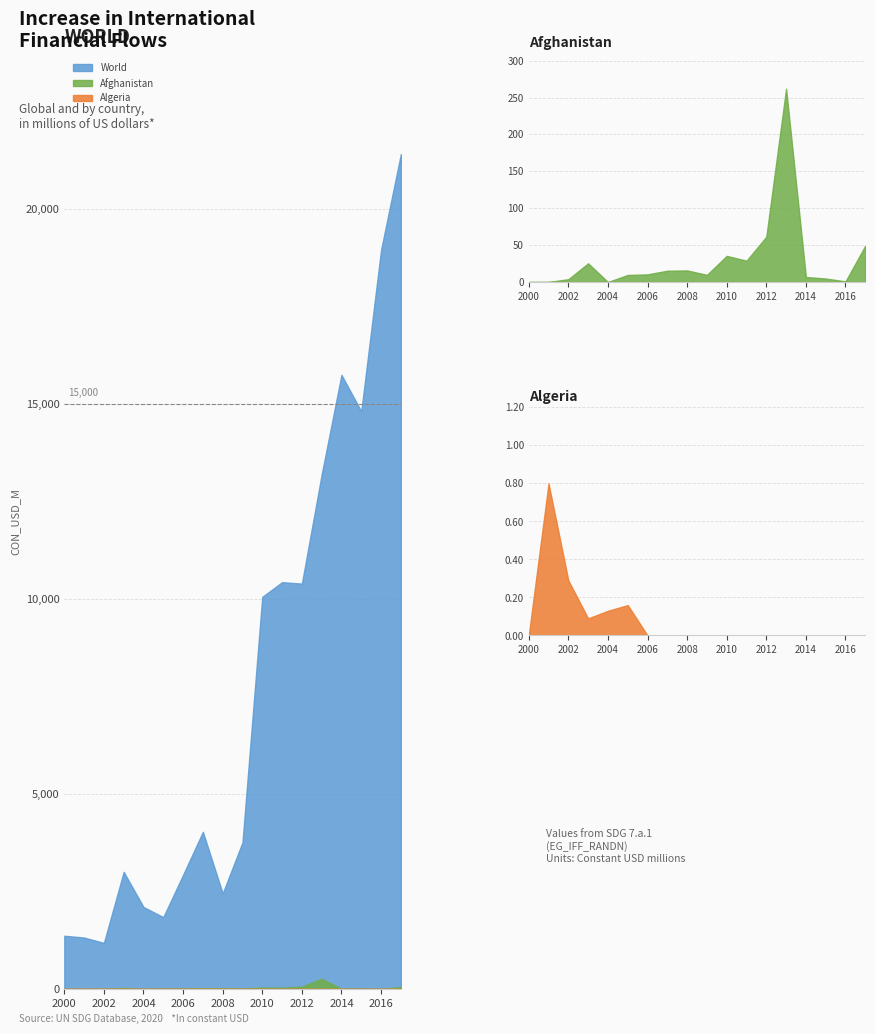

What is the difference between the second highest and minimum values in the Afghanistan series?

61.4